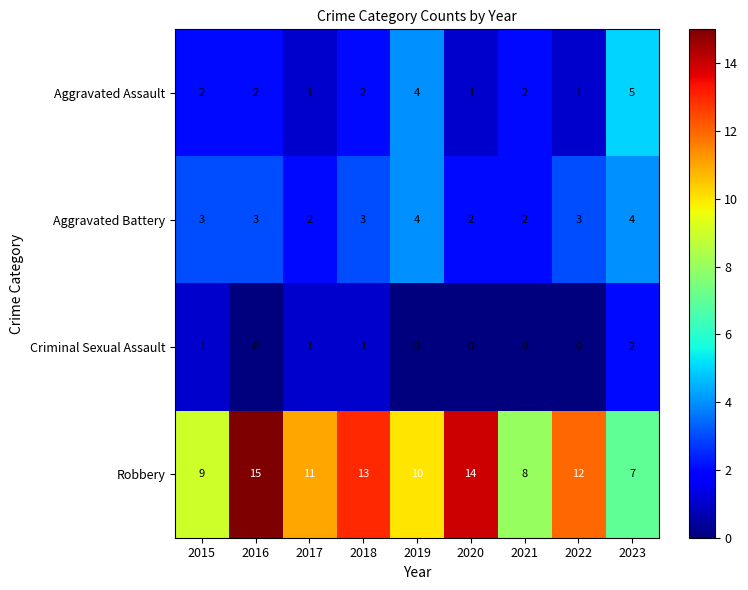

Read the Robbery value at 2017.

11